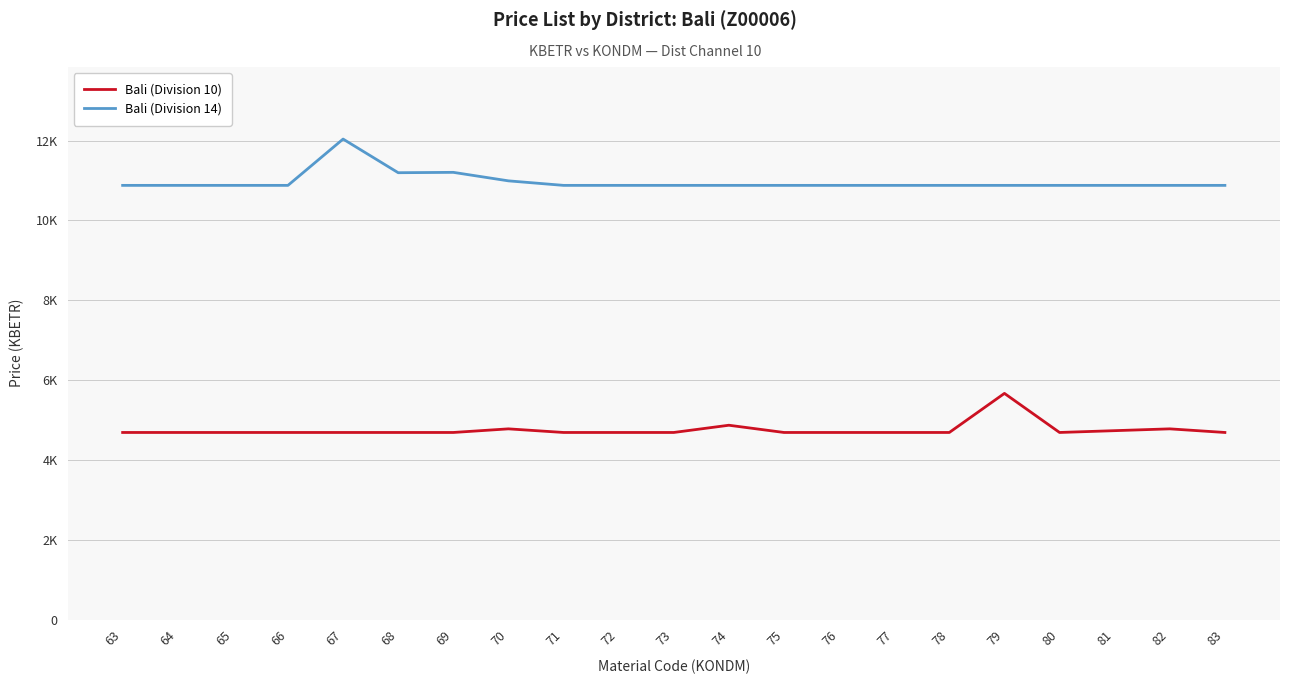

Which label corresponds to the largest value in the chart?

67